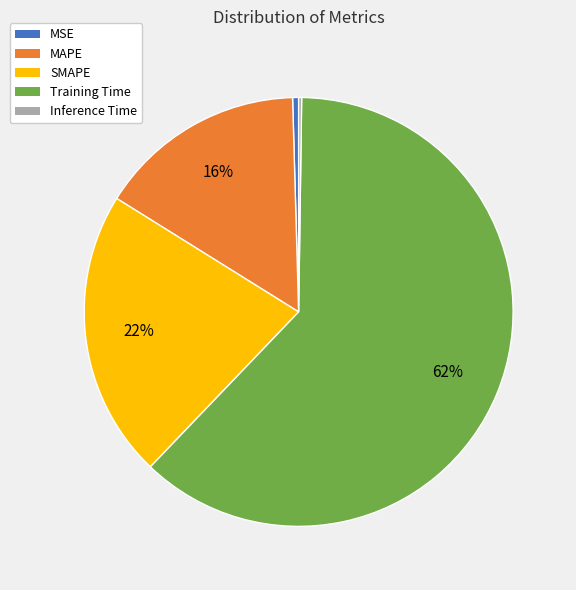

Which slice represents more than half of the pie?

Training Time